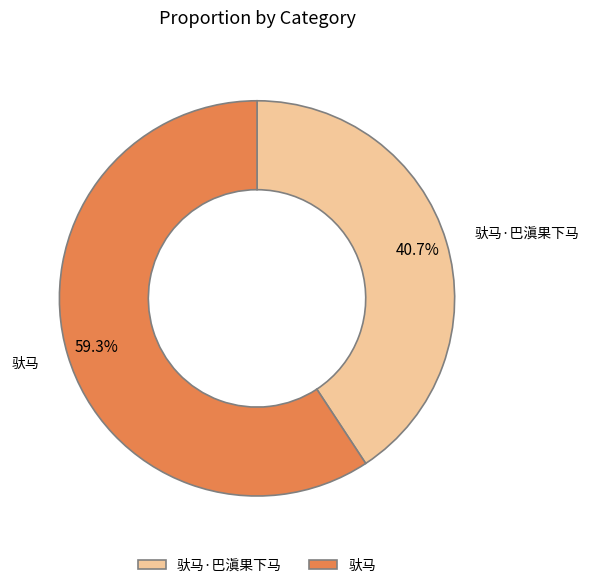

Which slice is the smallest?

驮马·巴滇果下马